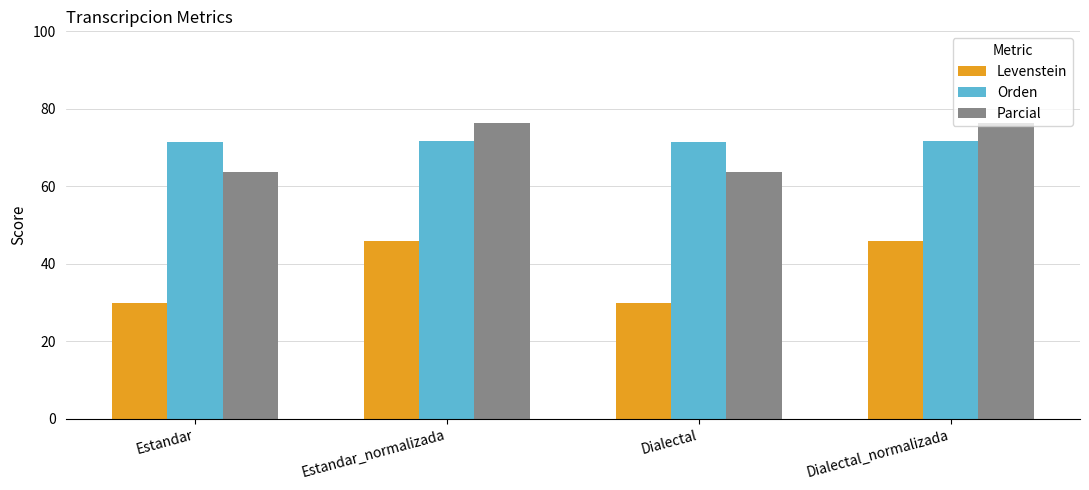

What is the difference between the highest and lowest values at Estandar_normalizada?

30.6